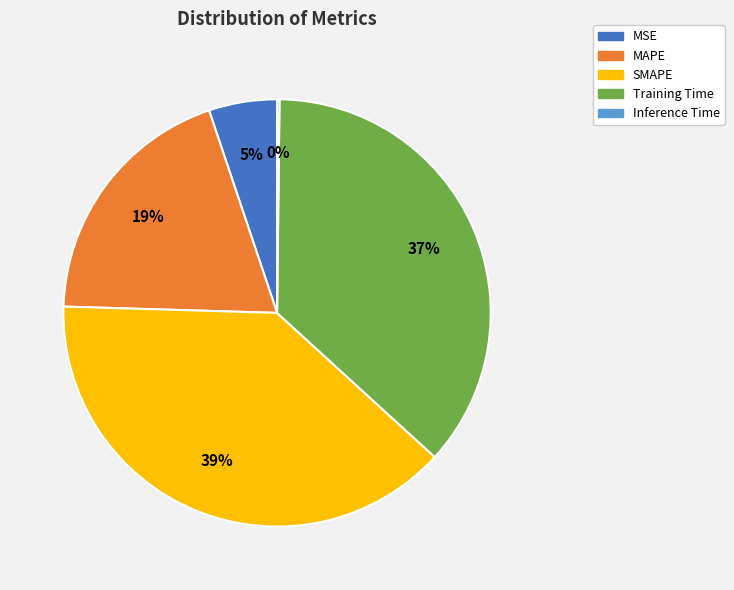

Is it true that Training Time is 37% of the pie?

True